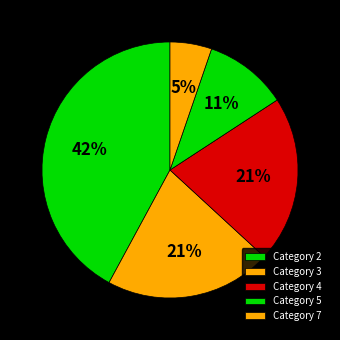

Which category has the smallest portion of the pie?

7